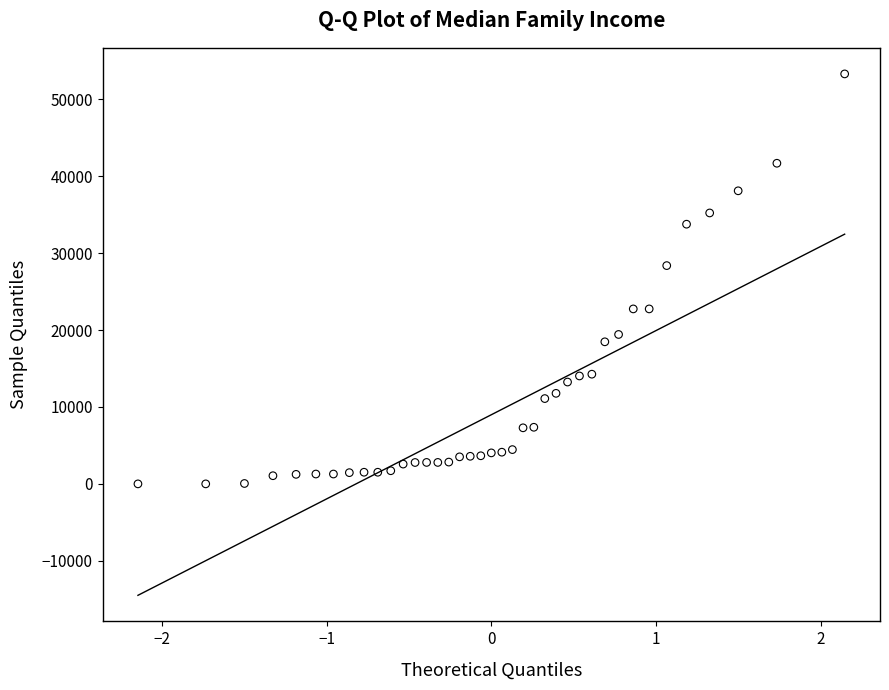

What Y value in the scatter plot is closest to 26648?

28375.0